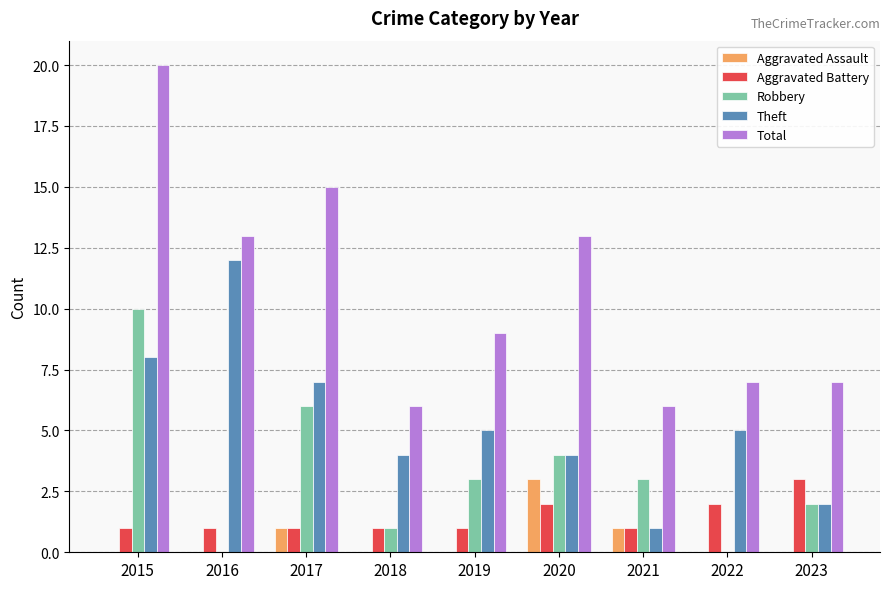

Where does the Theft series first go above 5?

2015